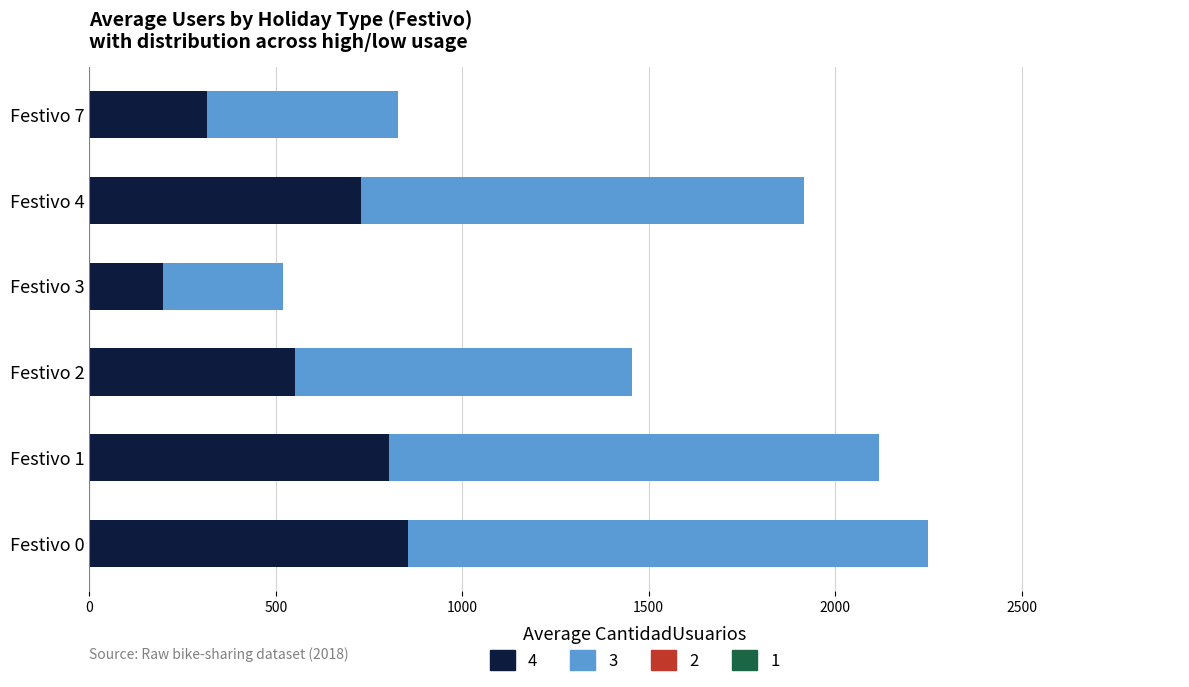

At which category is the sum across all series the highest?

Festivo 0